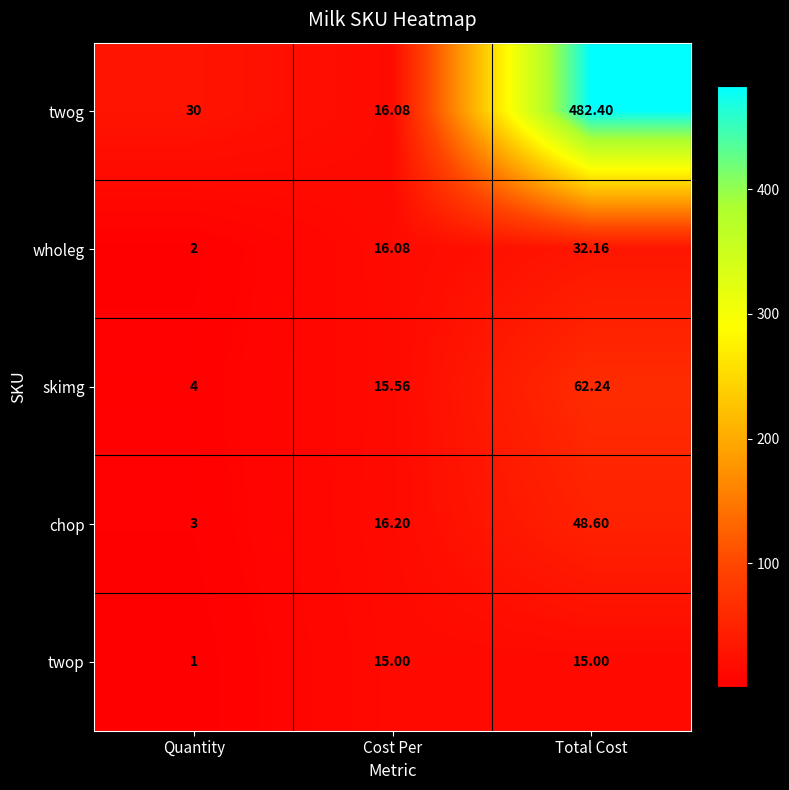

How many series are shown in this chart?

5